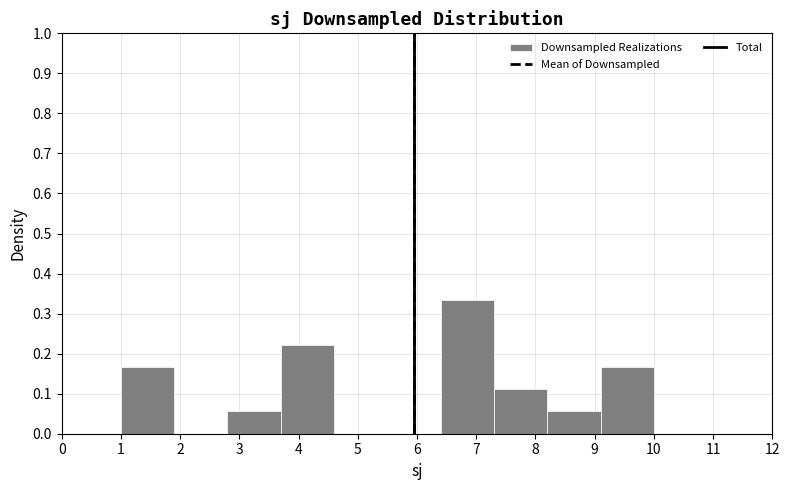

What is the height of the bar covering 3.7 to 4.6 on the x-axis? The values are not printed on the chart, so give them approximately, as read against the axis.

0.22